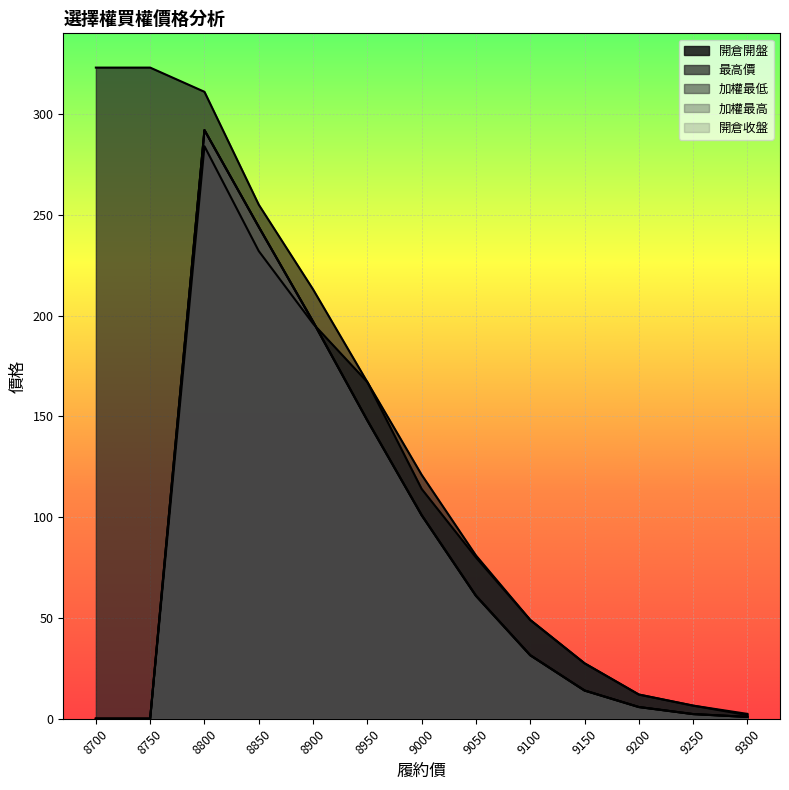

True or false: 開倉開盤 and 加權最低 intersect in this chart.

True